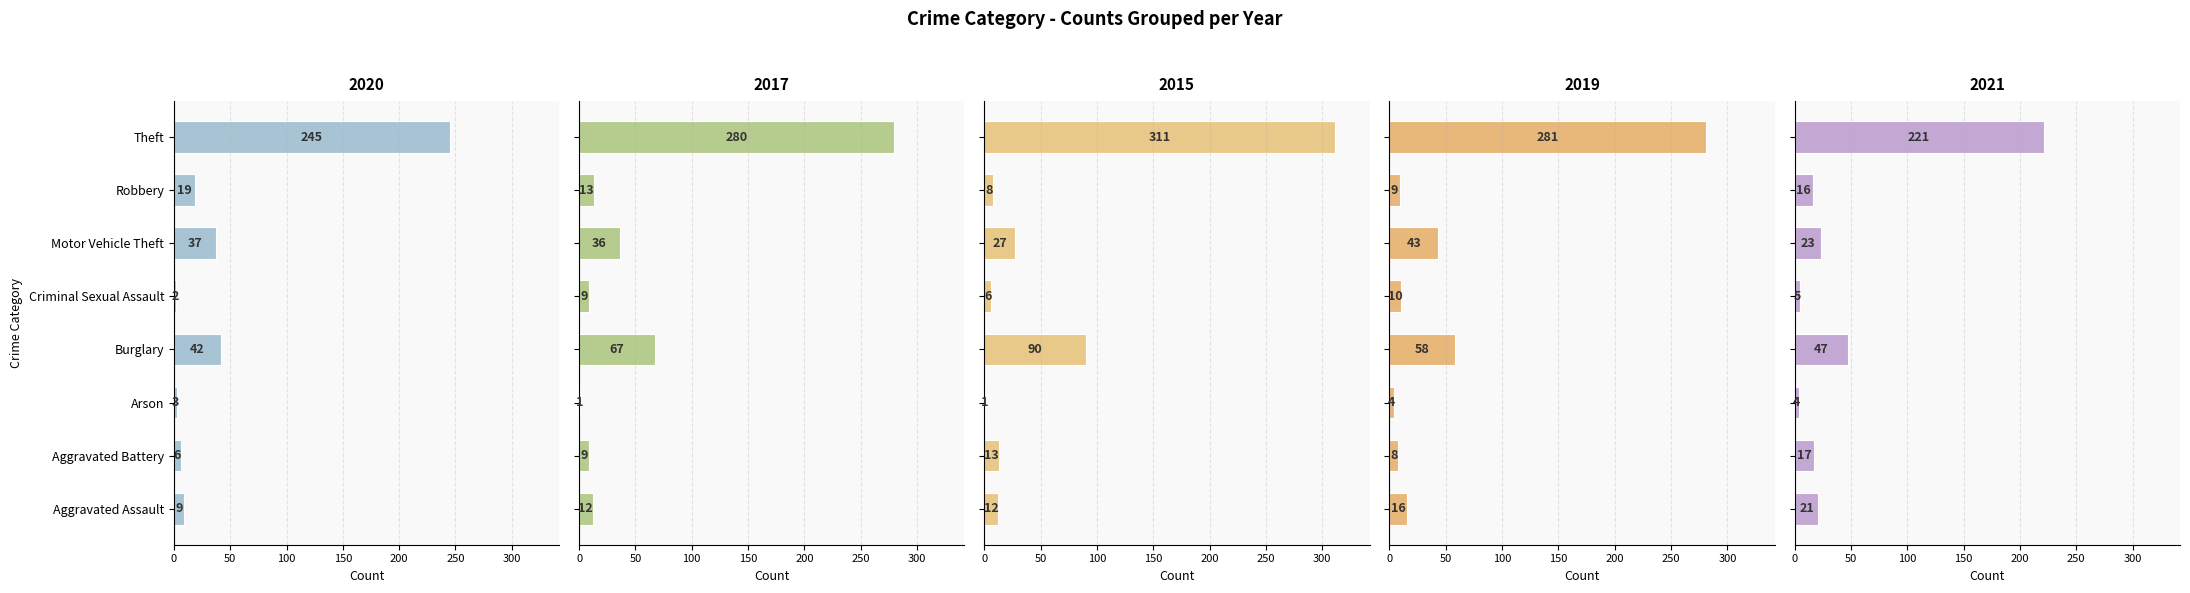

How many values in the 2020 series are below 19?

4